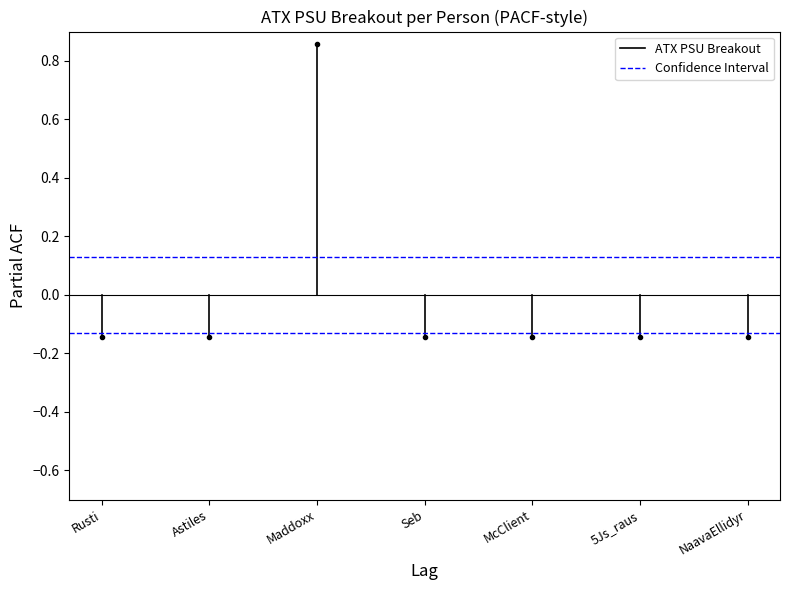

What are all the series names shown in the legend?

ATX PSU Breakout, Confidence Interval